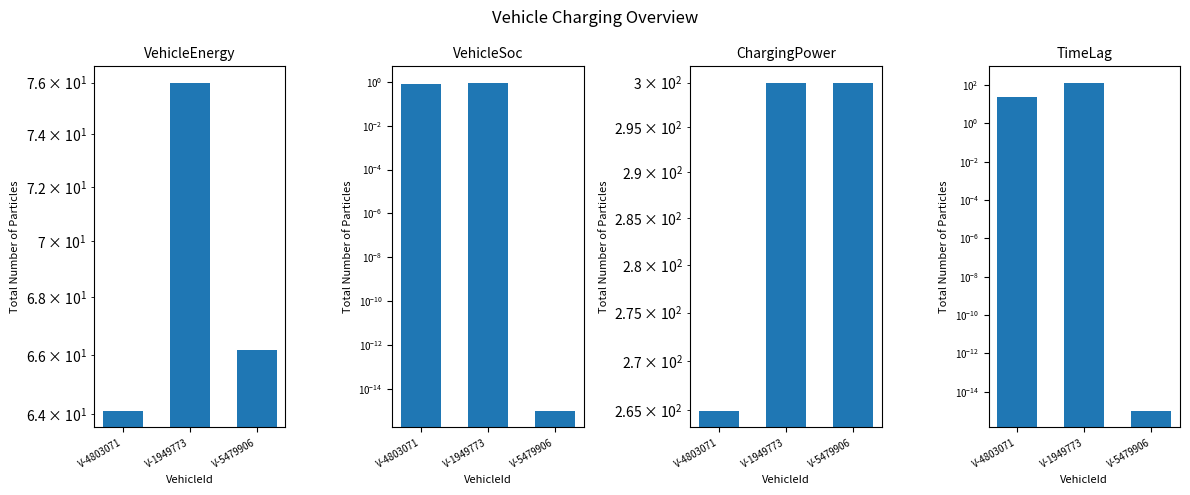

List the series in order of their peak value, lowest first.

VehicleSoc, VehicleEnergy, TimeLag, ChargingPower